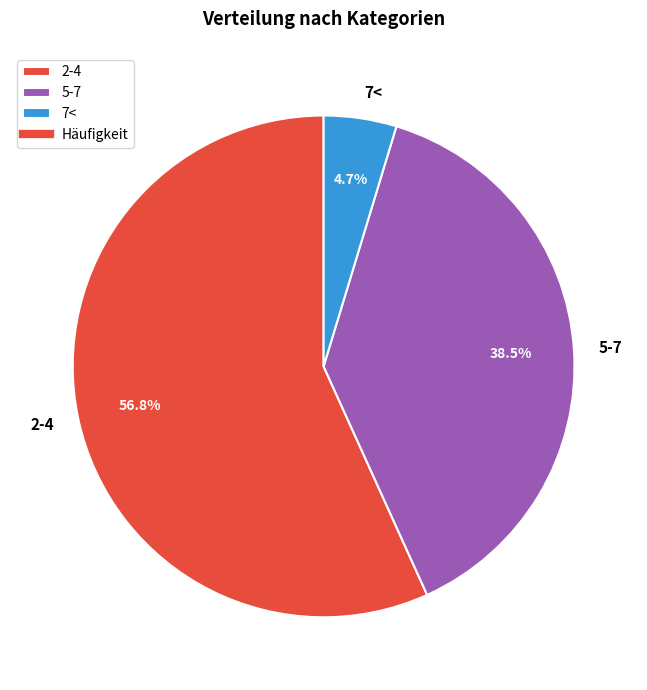

What is the largest slice in the pie chart?

2-4